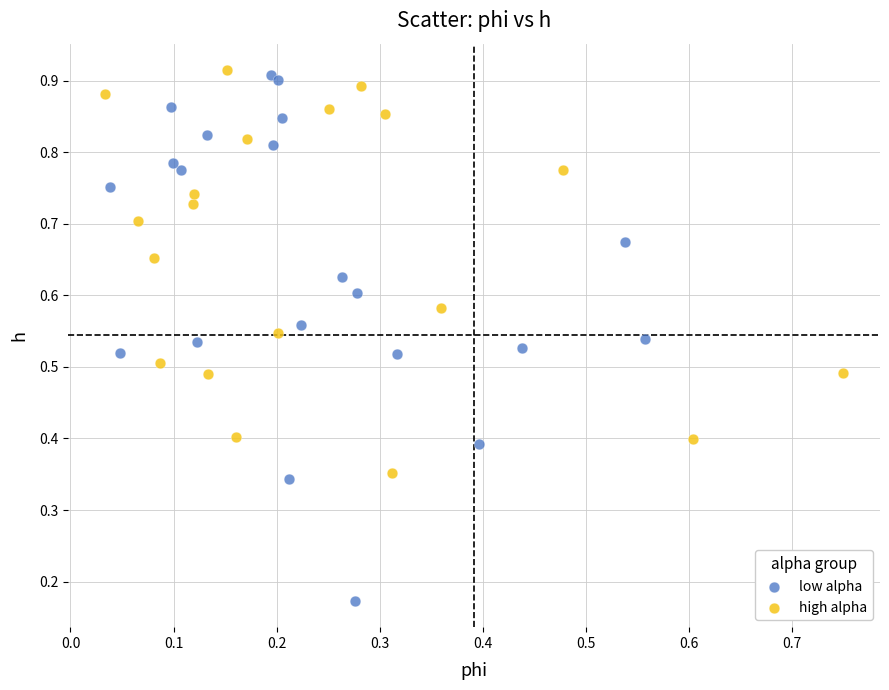

Which series reaches the minimum Y coordinate?

low alpha